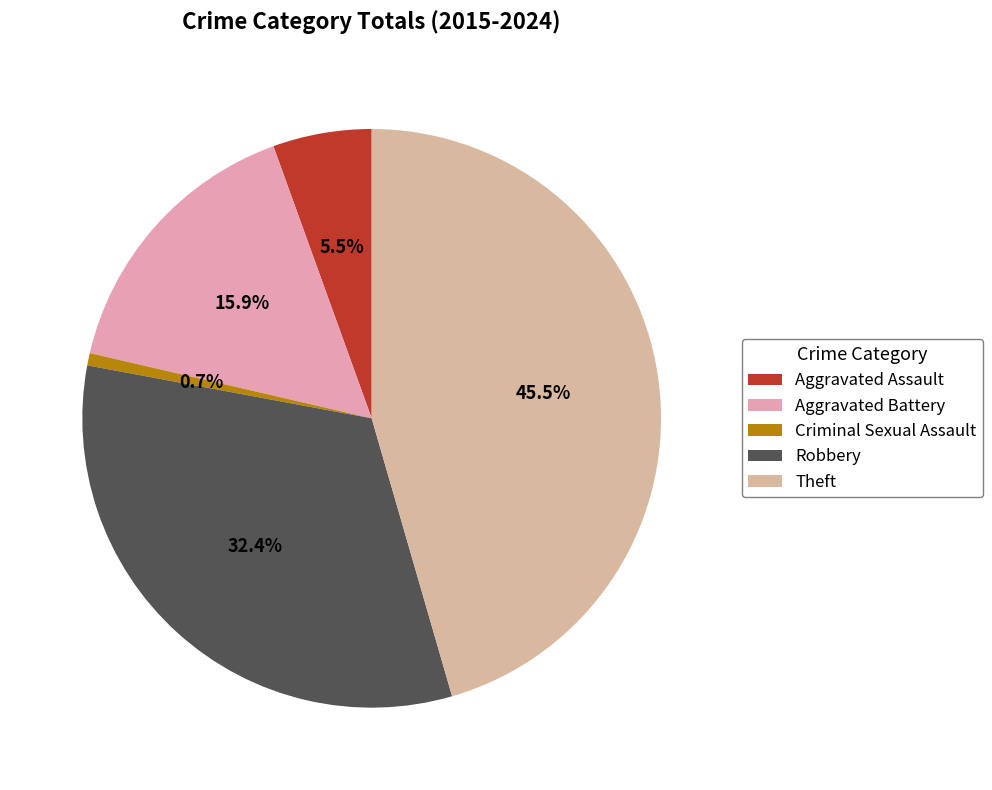

The Criminal Sexual Assault slice represents 11% of the pie. True or false?

False